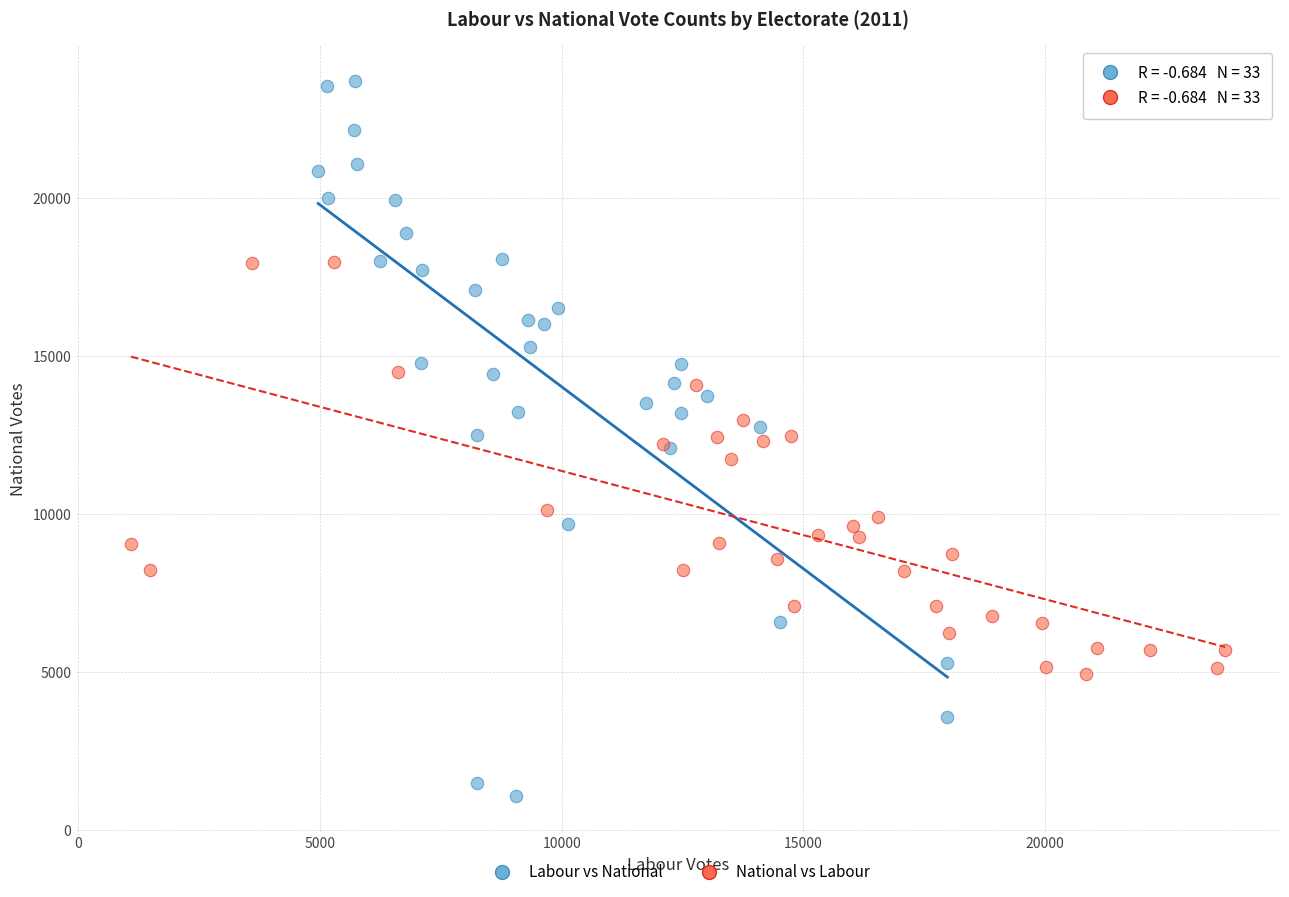

Which series reaches the maximum Y coordinate?

Labour vs National